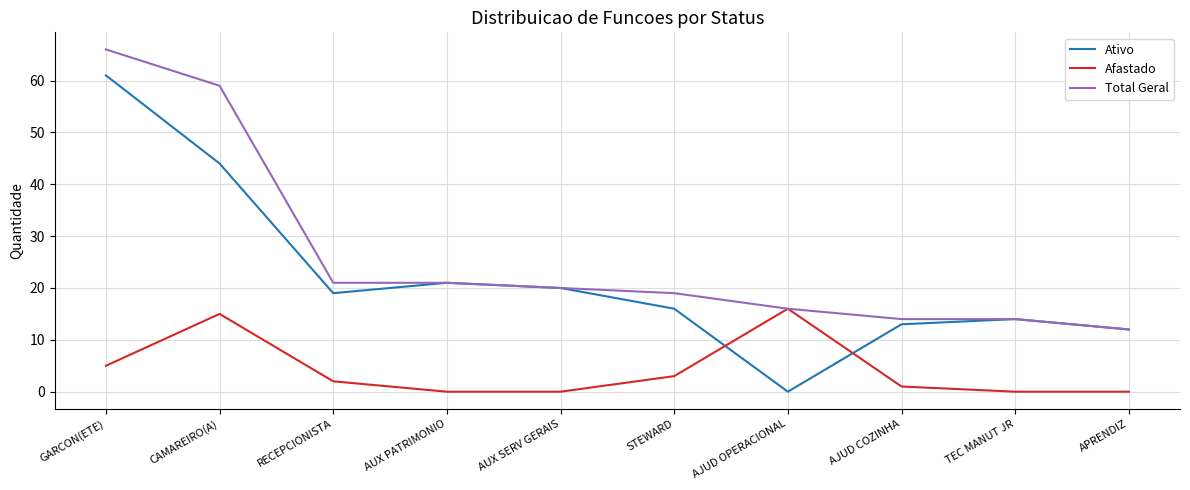

How many values in Ativo are above zero?

9